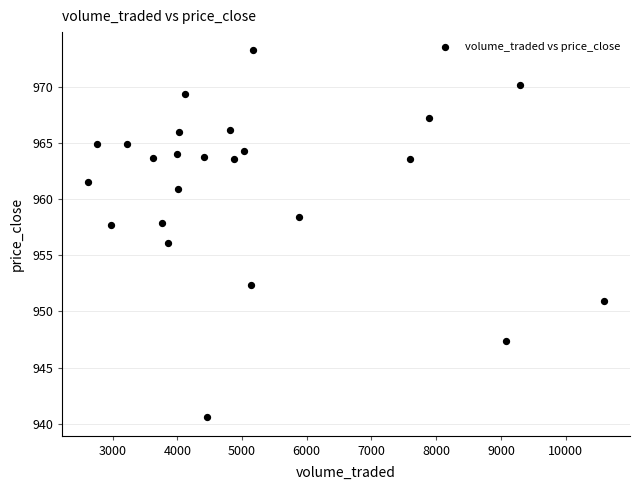

What is the range of Y values (max minus min)?

32.7